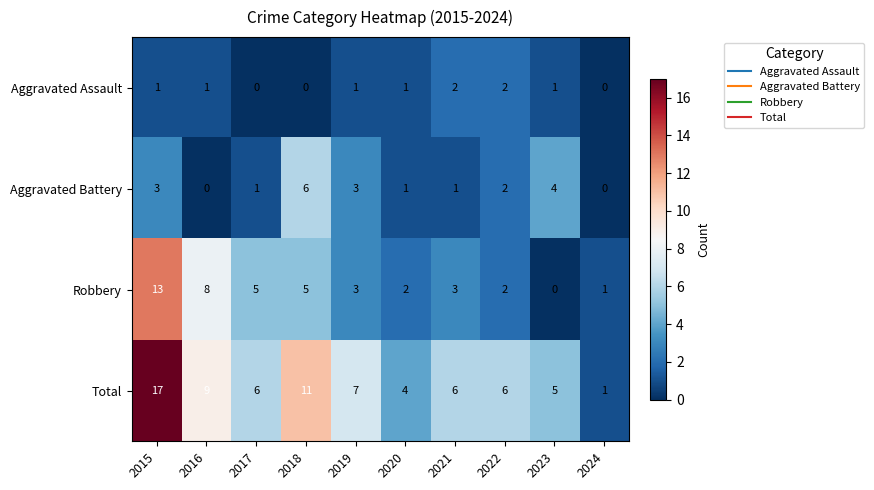

The value of Robbery at 2022 is 2. True or false?

True